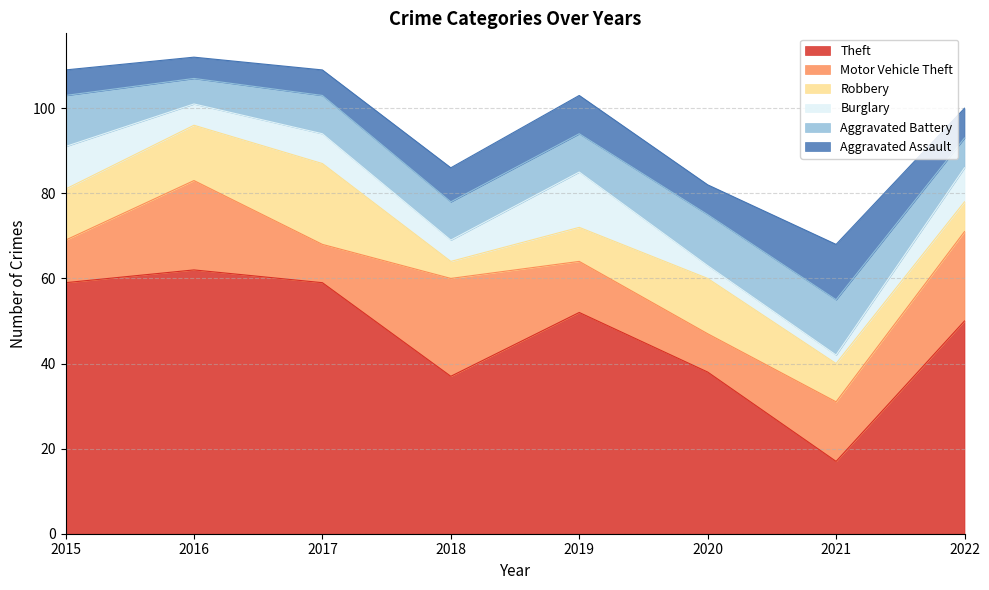

Reading right to left, what are all the values shown in this chart?

Theft: 2022=50	2021=17	2020=38	2019=52	2018=37	2017=59	2016=62	2015=59
Motor Vehicle Theft: 2022=21	2021=14	2020=9	2019=12	2018=23	2017=9	2016=21	2015=10
Robbery: 2022=7	2021=9	2020=13	2019=8	2018=4	2017=19	2016=13	2015=12
Burglary: 2022=8	2021=2	2020=3	2019=13	2018=5	2017=7	2016=5	2015=10
Aggravated Battery: 2022=7	2021=13	2020=12	2019=9	2018=9	2017=9	2016=6	2015=12
Aggravated Assault: 2022=7	2021=13	2020=7	2019=9	2018=8	2017=6	2016=5	2015=6